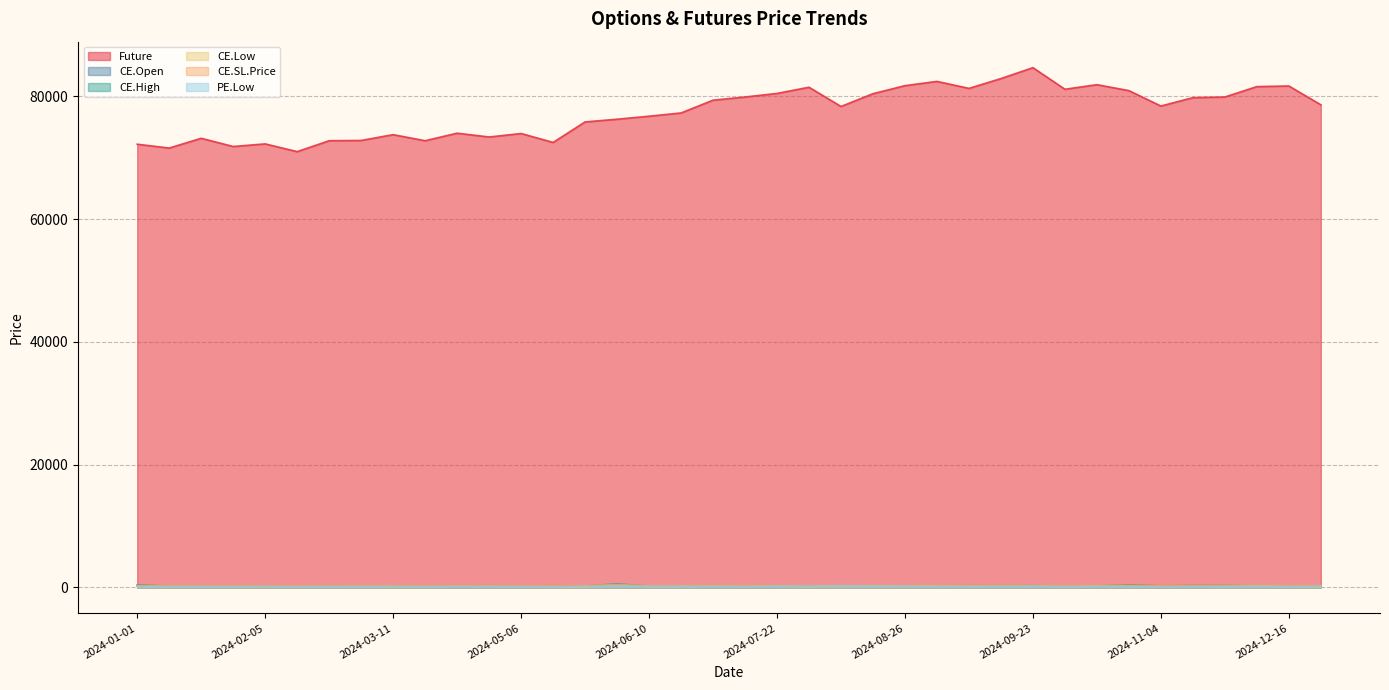

Is the value of Future at 2024-03-18 greater than the value of CE.High at 2024-07-22?

Yes